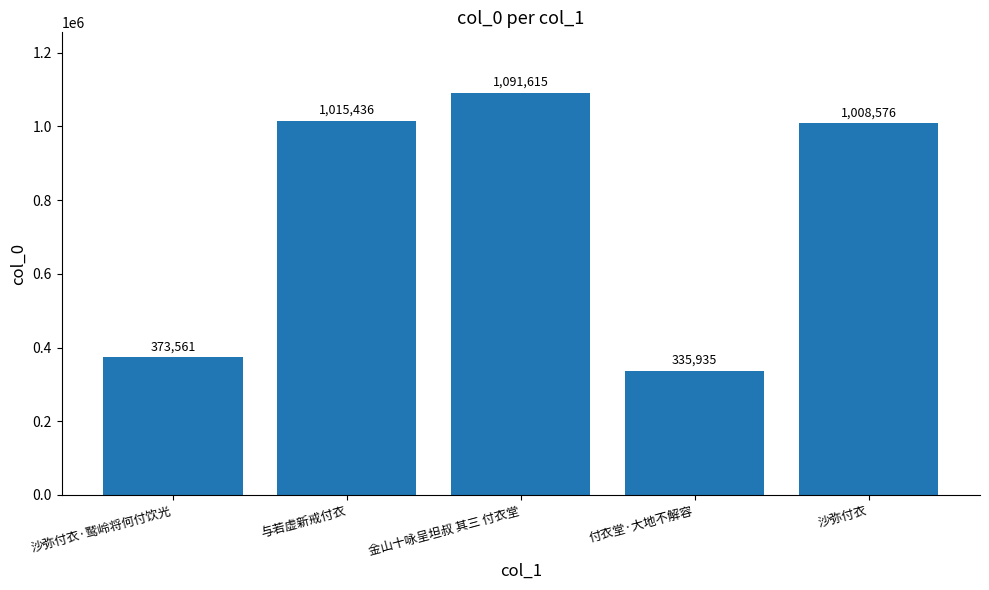

List the labels in order of value, largest first.

金山十咏呈坦叔 其三 付衣堂, 与若虚新戒付衣, 沙弥付衣, 沙弥付衣·鹫岭将何付饮光, 付衣堂·大地不解容